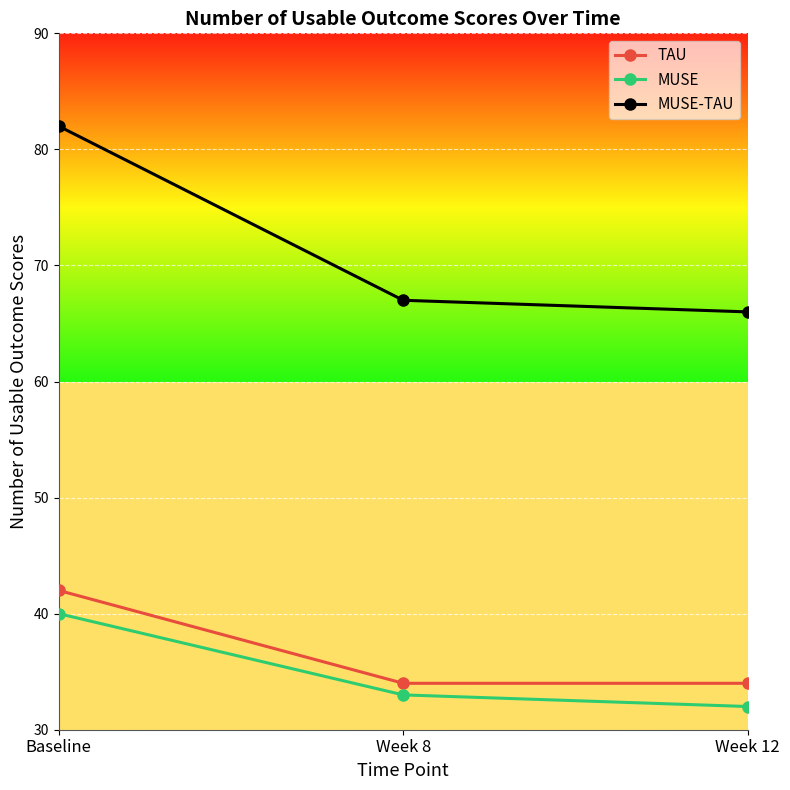

Which series has the largest total across all categories?

MUSE-TAU